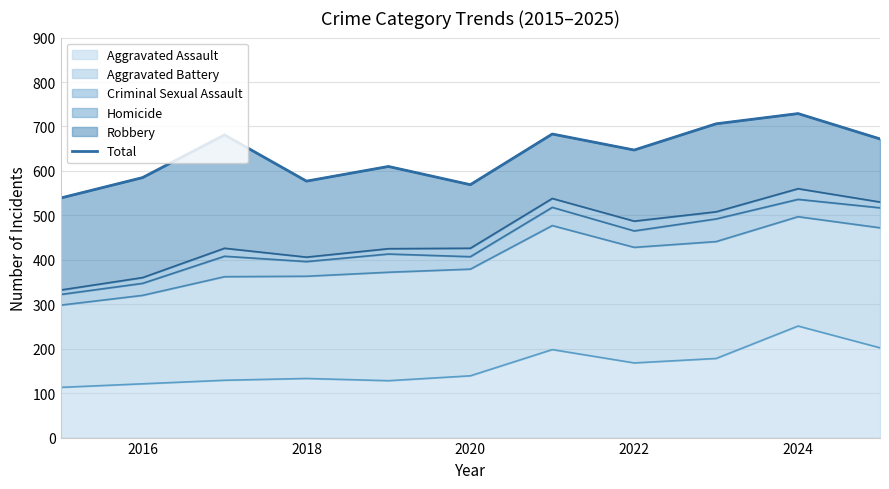

At which label does Aggravated Assault reach its peak?

2024